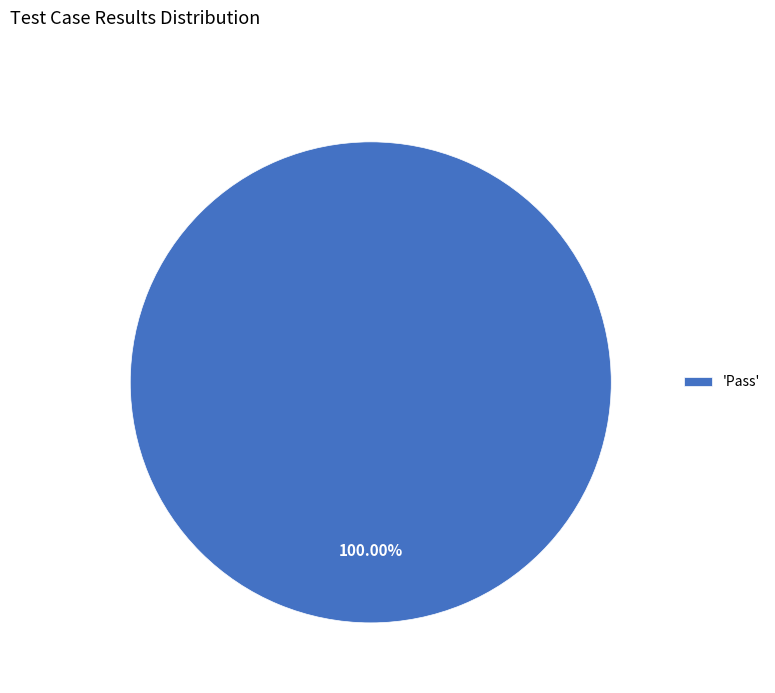

Rank the categories by value from highest to lowest.

'Pass'